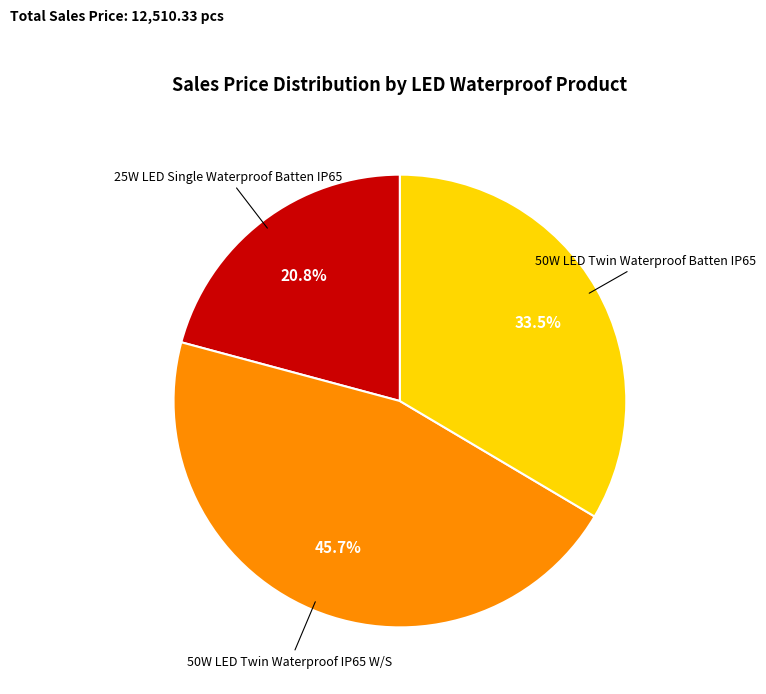

Does any single category account for the majority?

No